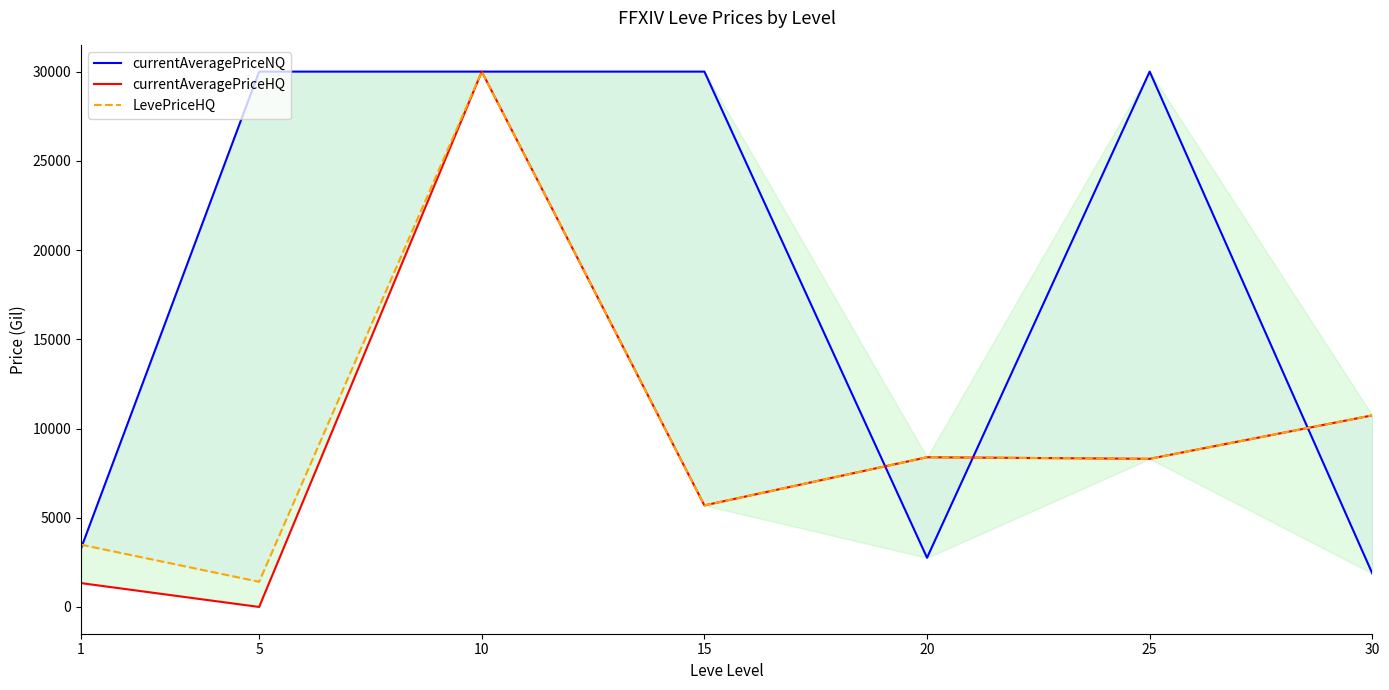

The value of currentAveragePriceNQ at 1 is 3284.1. True or false?

True